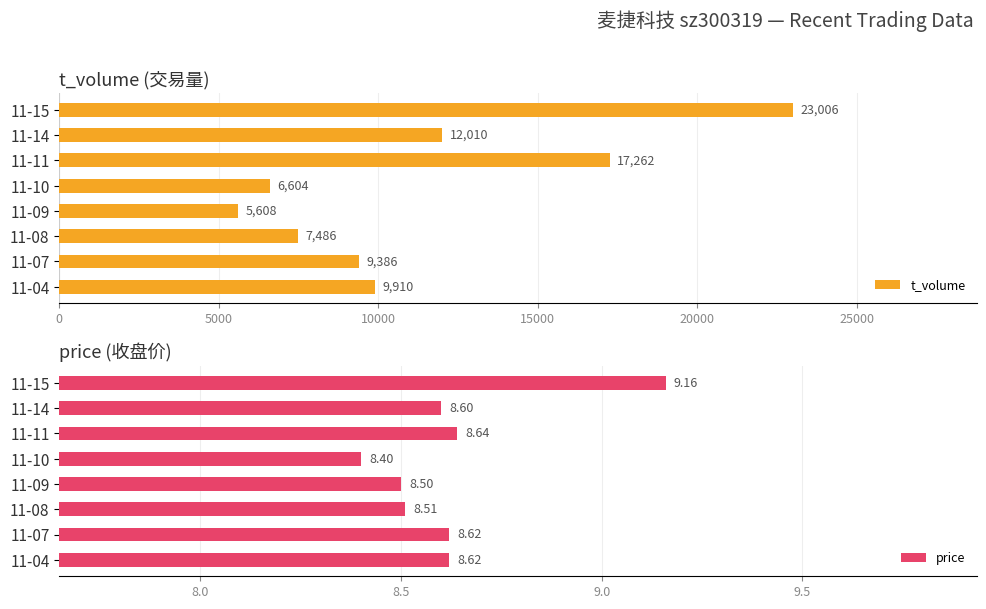

The t_volume series shows 17262 at 11-11. True or false?

True